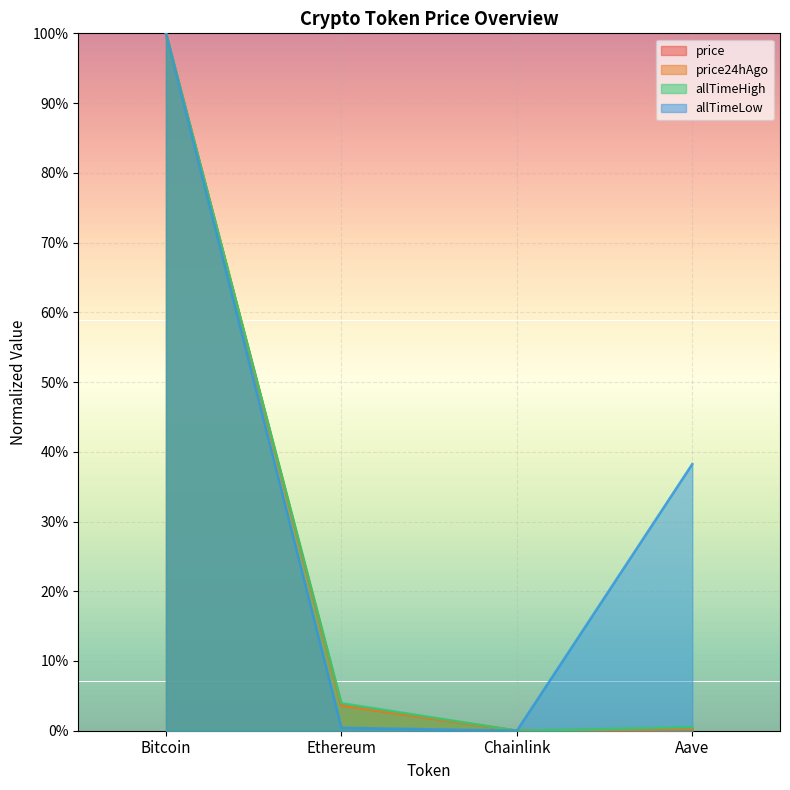

Count the number of data series in this chart.

4